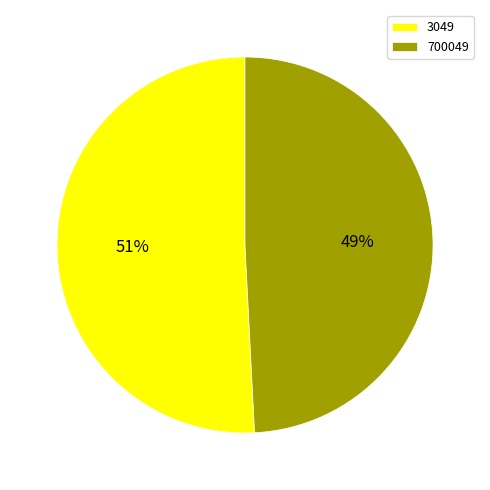

To the nearest percent, what is the average slice percentage?

50%